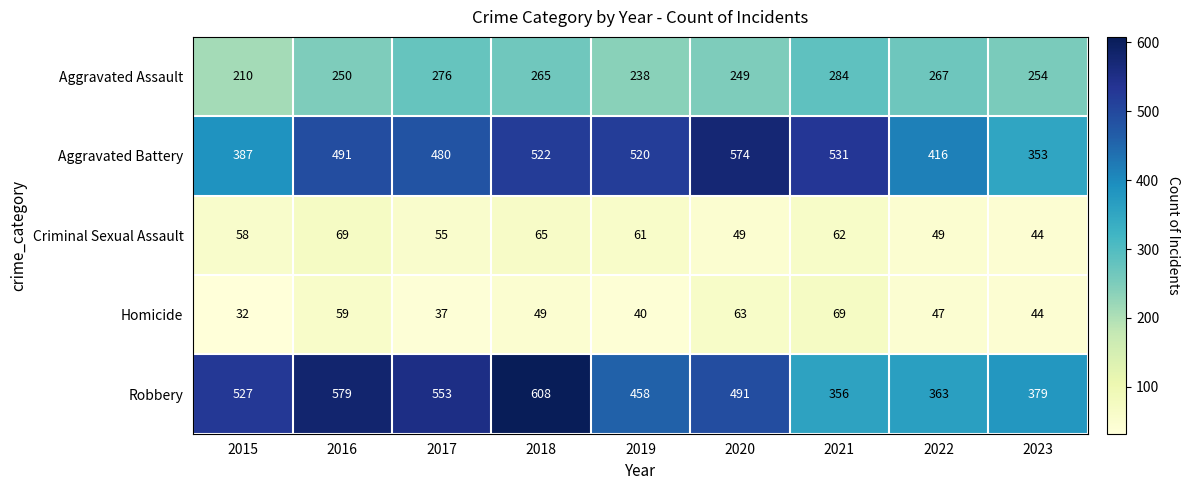

What is the difference between the Homicide values at 2017 and 2019?

3